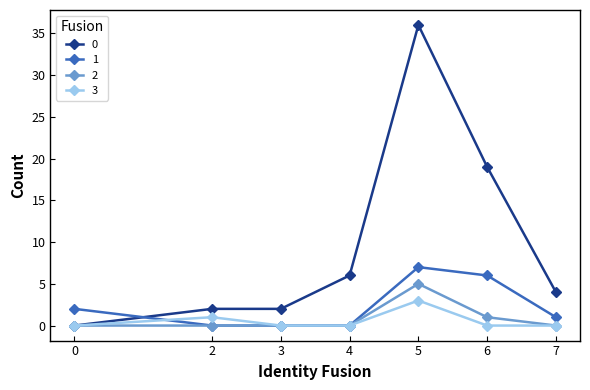

What is the difference between the maximum and minimum values in the 1 series?

7